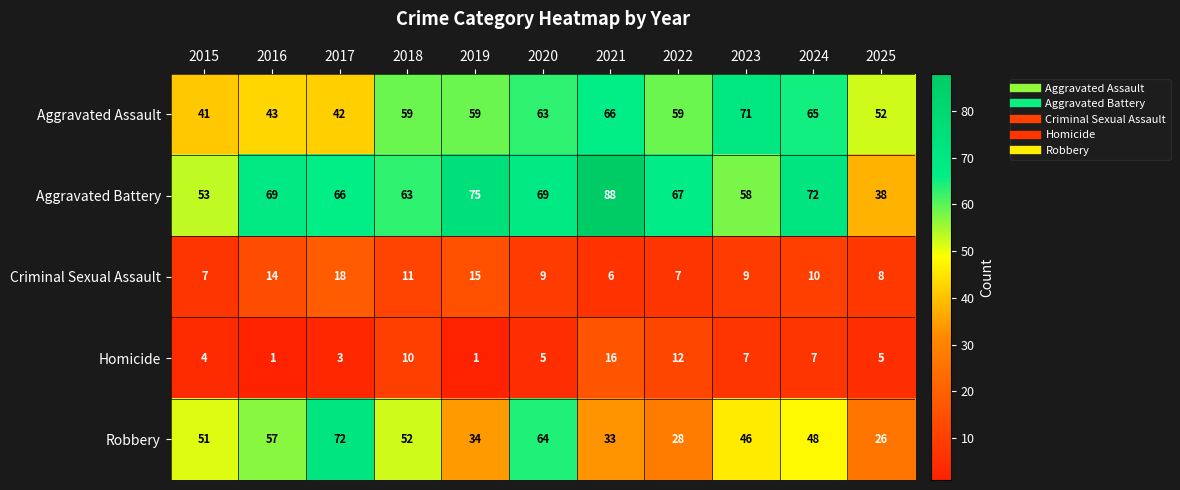

Which series has the largest total across all categories?

Aggravated Battery